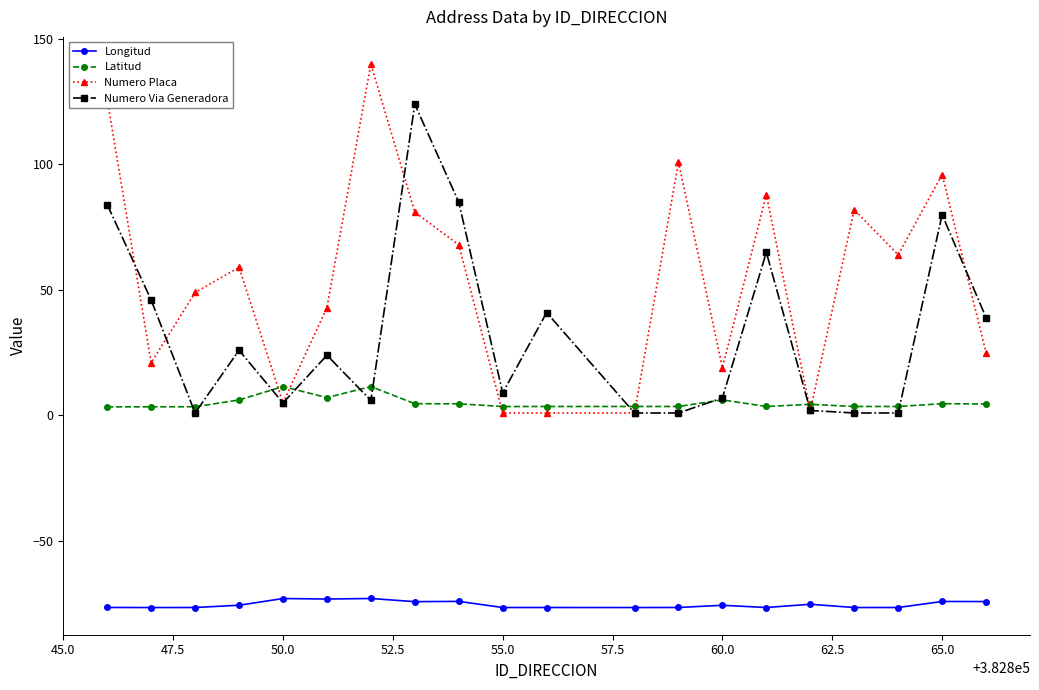

Which series has the largest range (max minus min)?

Numero Placa